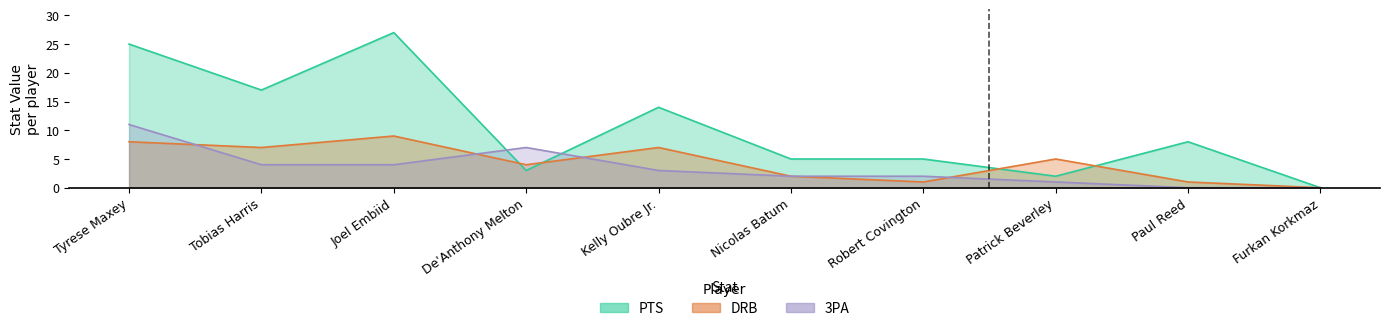

What are all the series names shown in the legend?

PTS, DRB, 3PA